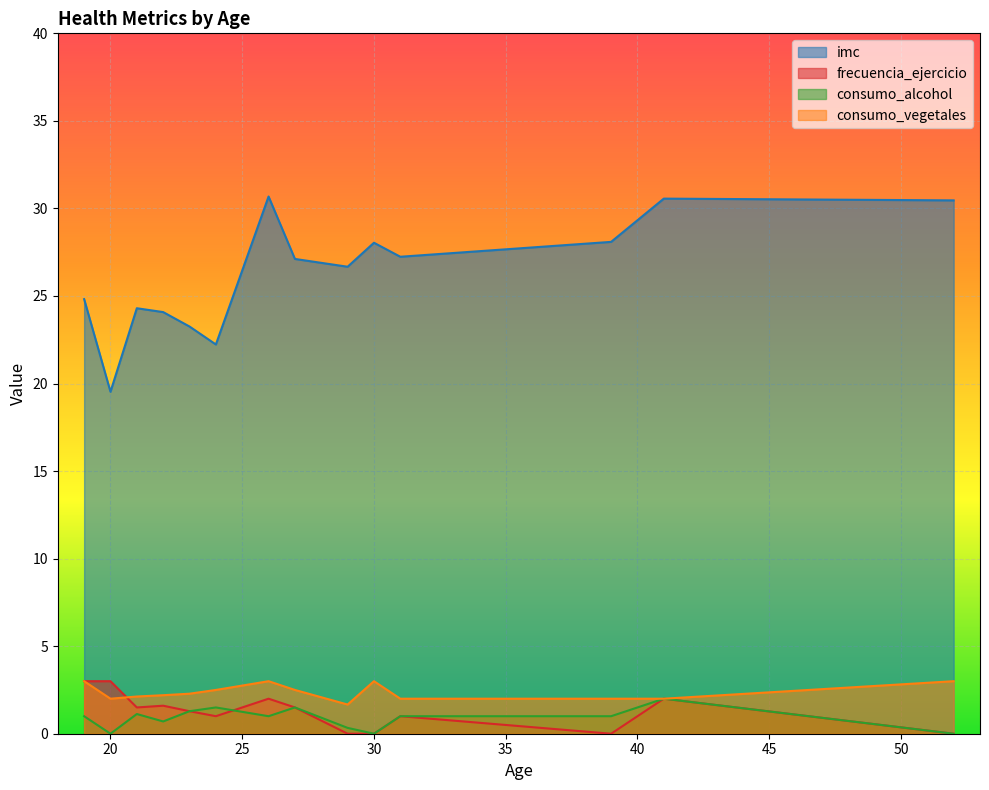

True or false: consumo_vegetales and consumo_alcohol intersect in this chart.

True